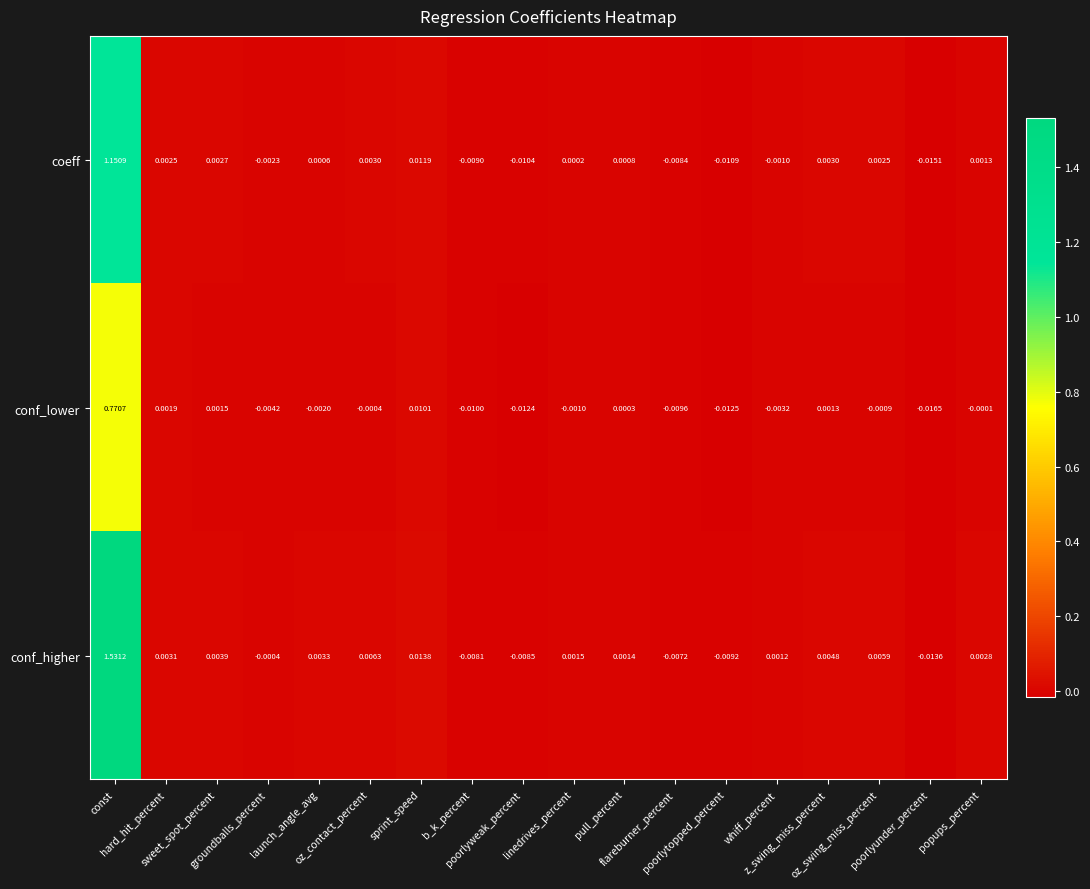

Rank the series by their maximum value, from highest to lowest.

conf_higher, coeff, conf_lower